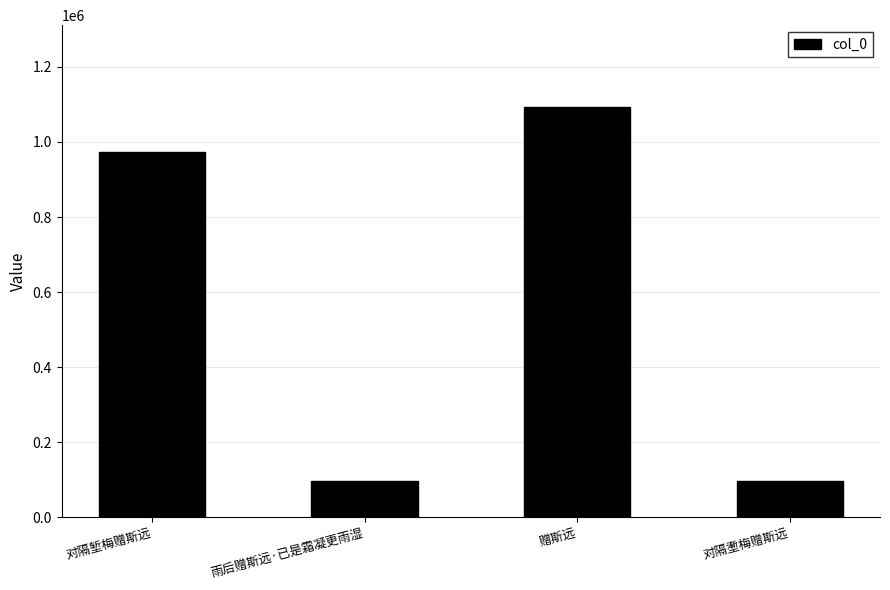

Where is the data nearest to the value 594079?

对隔堑梅赠斯远